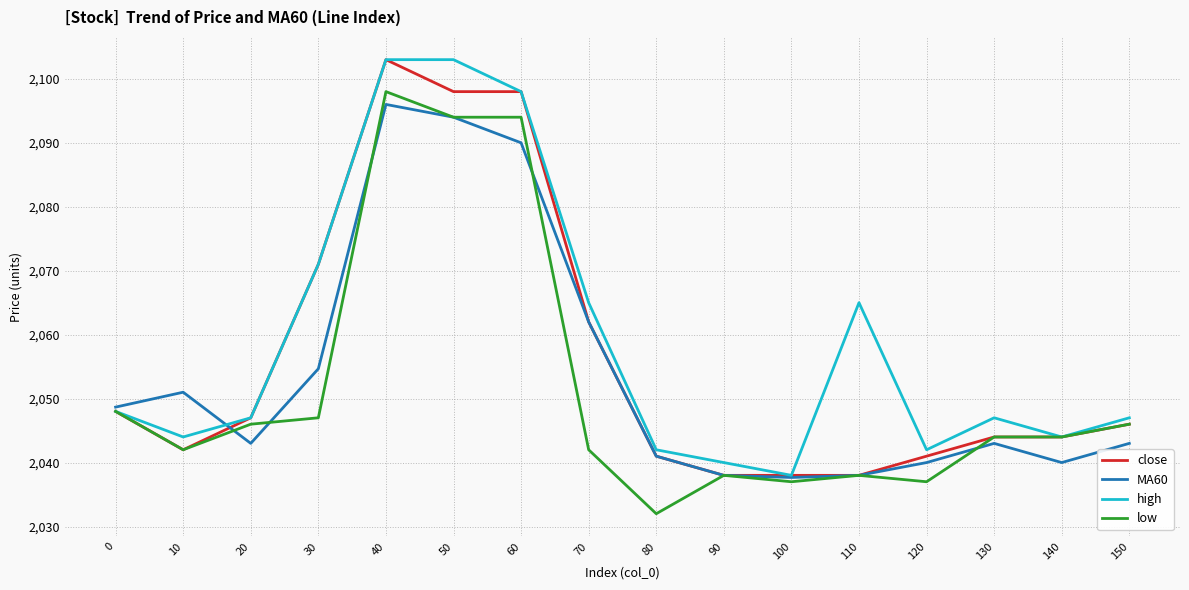

What is the difference between the highest and lowest values at 40?

7.0